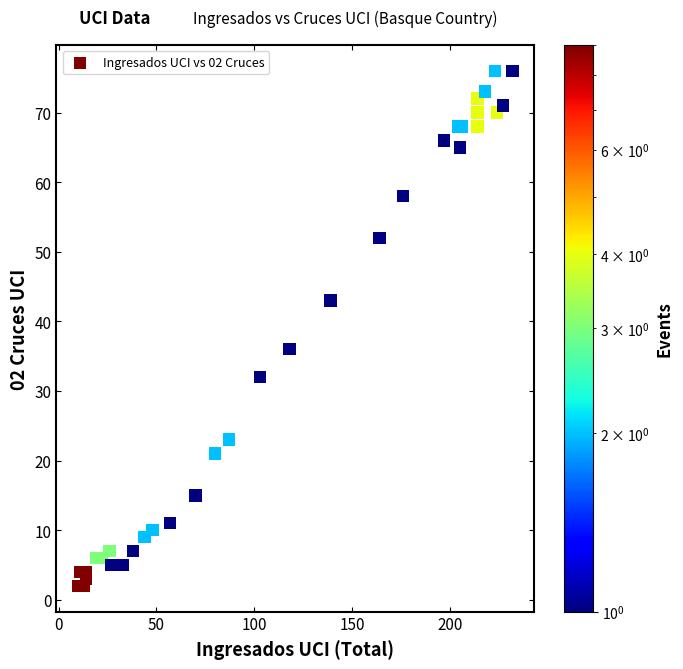

What Y value in the scatter plot is closest to 39?

36